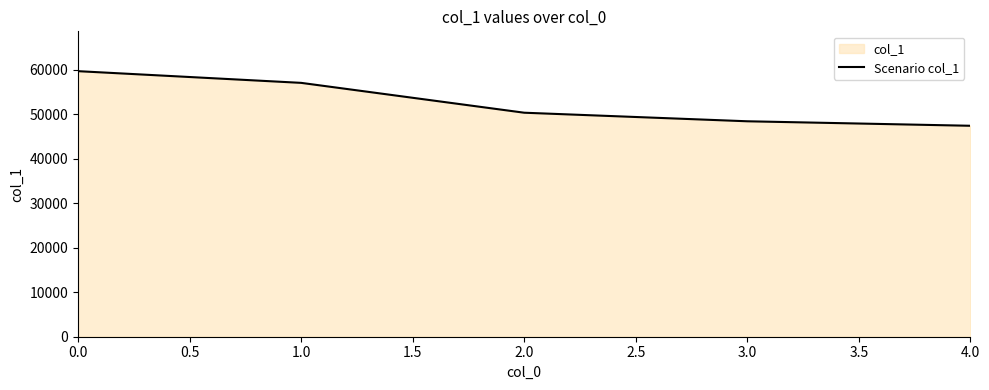

What is the change in value from 0.0 to 2.0?

-9344